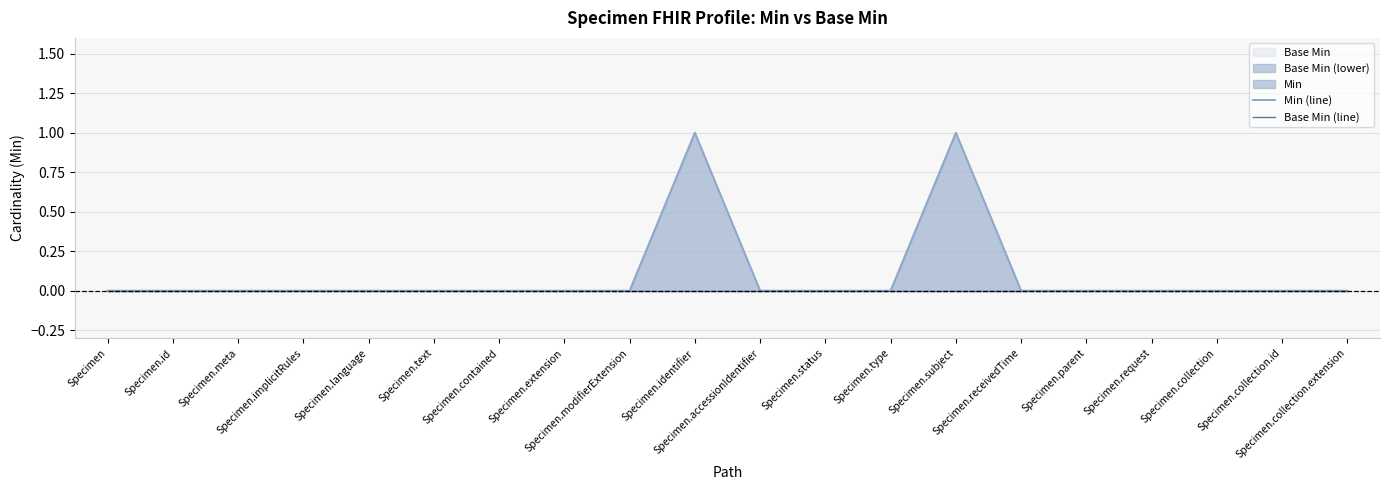

True or false: Min (line) and Base Min (line) cross at least once.

False